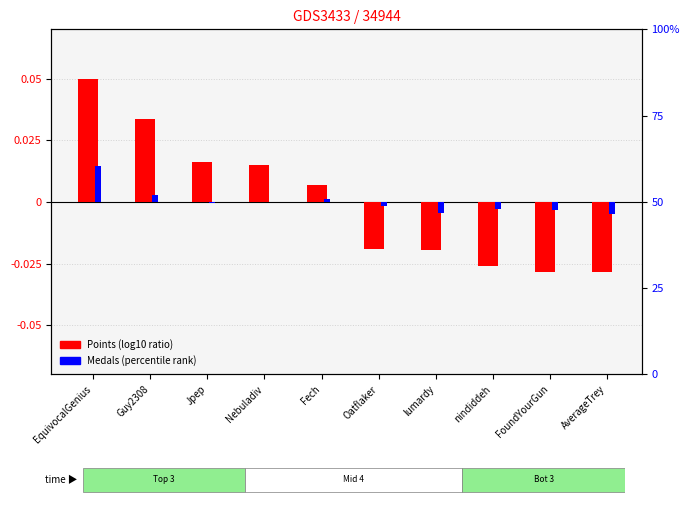

Reading left to right, transcribe all the data shown in this chart.

Points (normalized): 0.1	0.0	0.0	0.0	0.0	-0.0	-0.0	-0.0	-0.0	-0.0
Medals (normalized): 0.0	0.0	-0.0	-0.0	0.0	-0.0	-0.0	-0.0	-0.0	-0.0